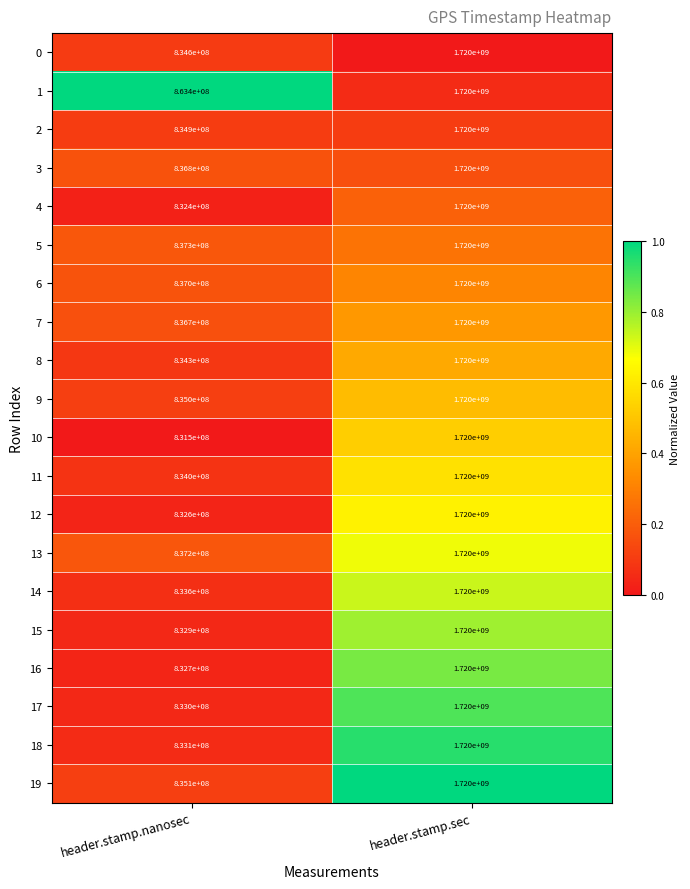

The 3 series shows 1720000000 at header.stamp.sec. True or false?

True